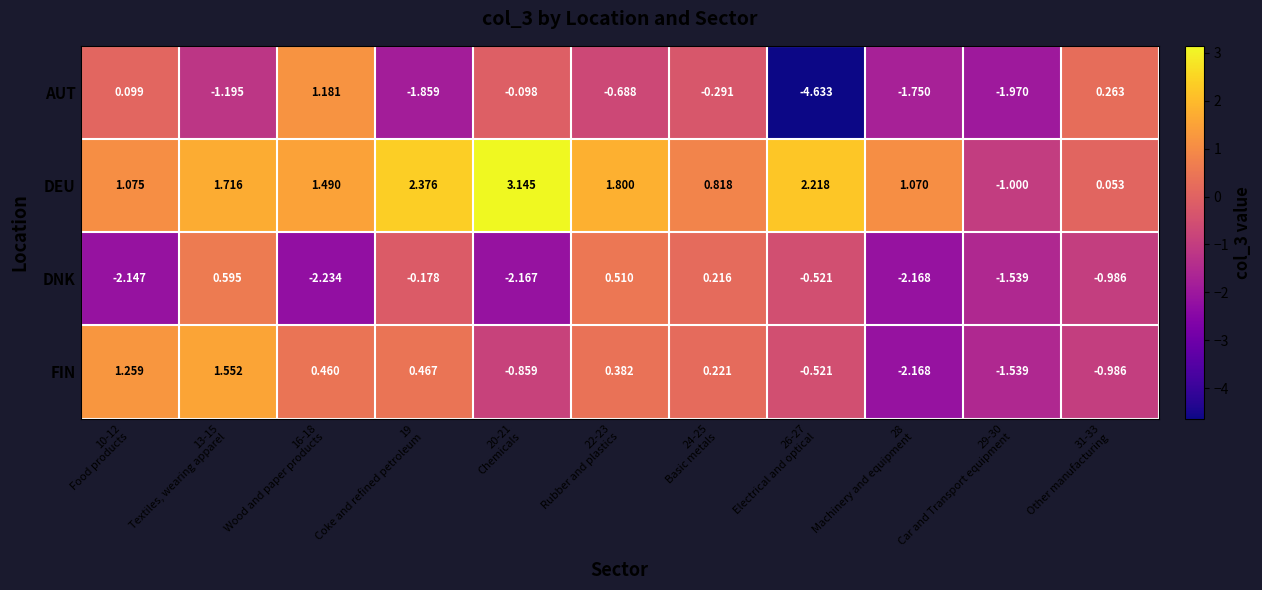

Rank the series by their maximum value, from lowest to highest.

DNK, AUT, FIN, DEU